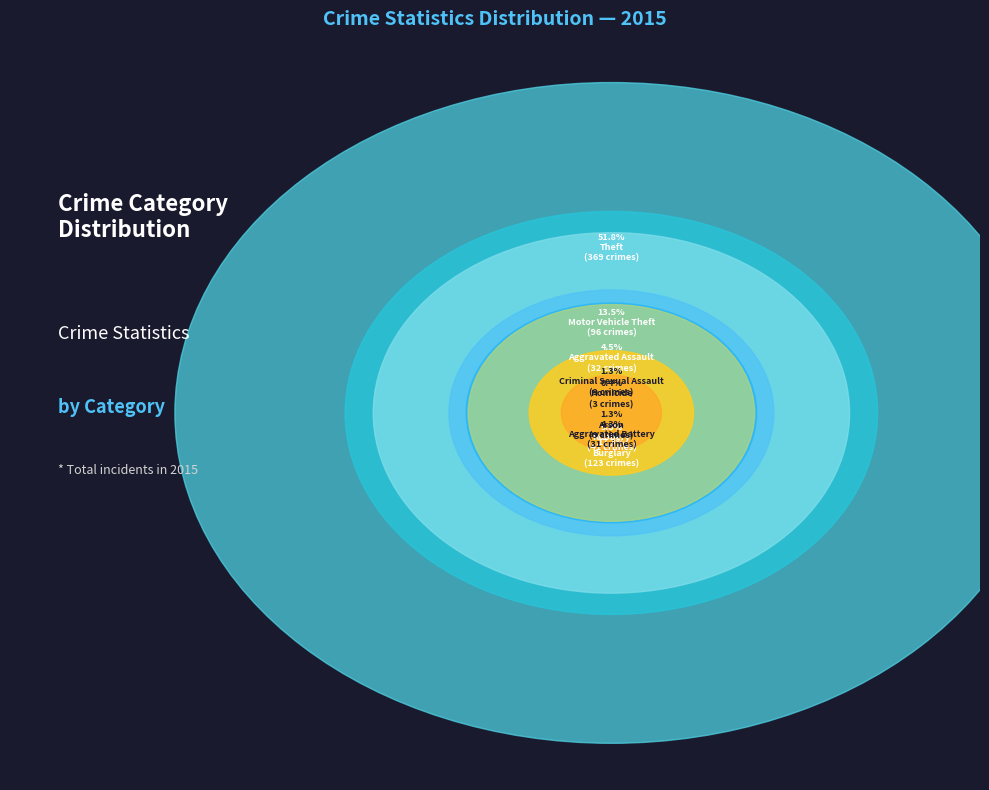

How much of the chart is everything except Aggravated Battery?

95.7%